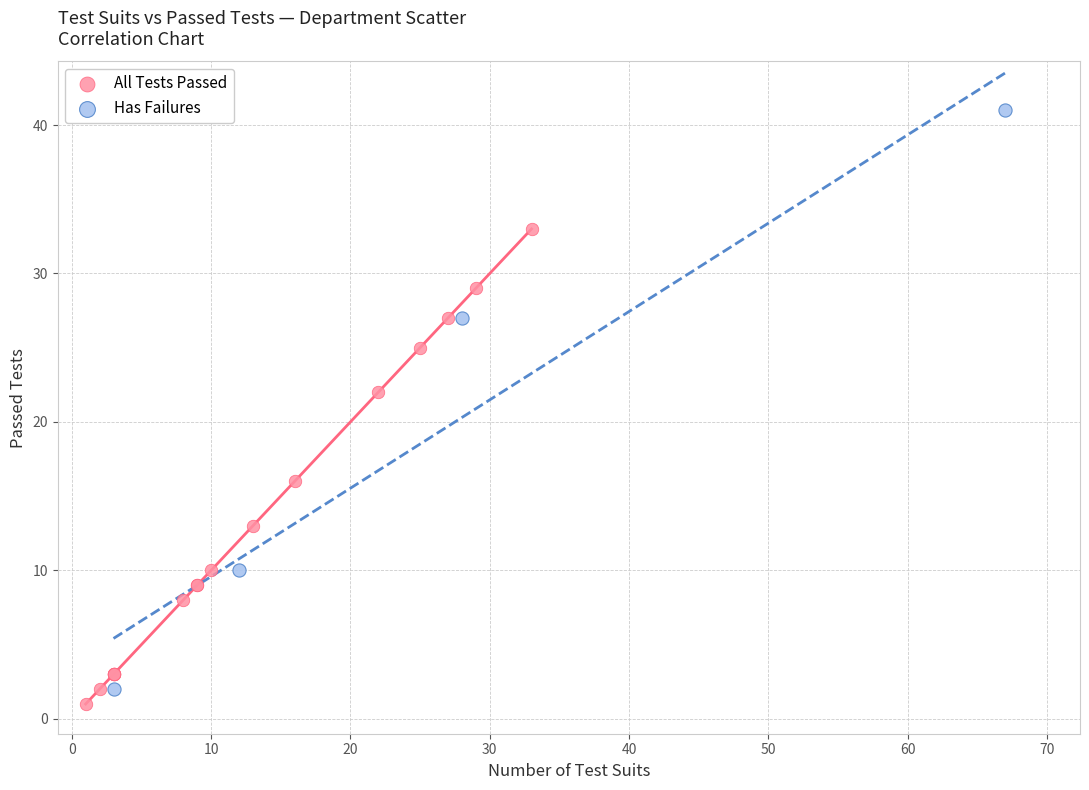

Which series contains the lowest Y value?

All Tests Passed